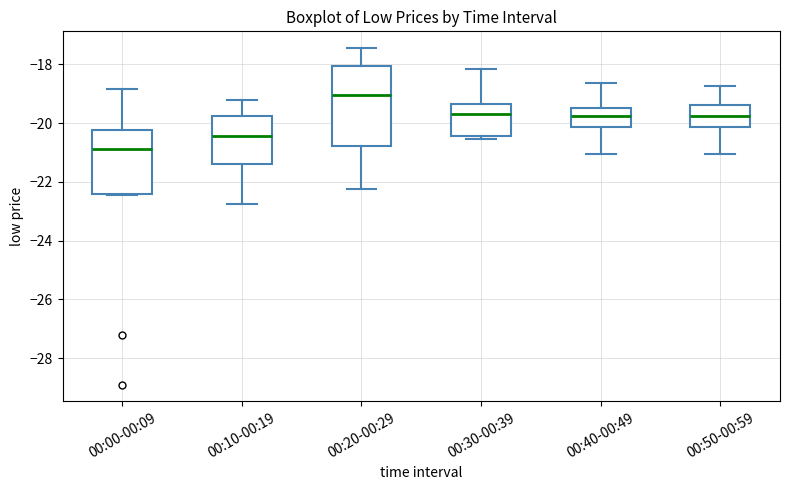

Comparing the boxes themselves (not the whiskers), which one is the tallest?

00:20-00:29